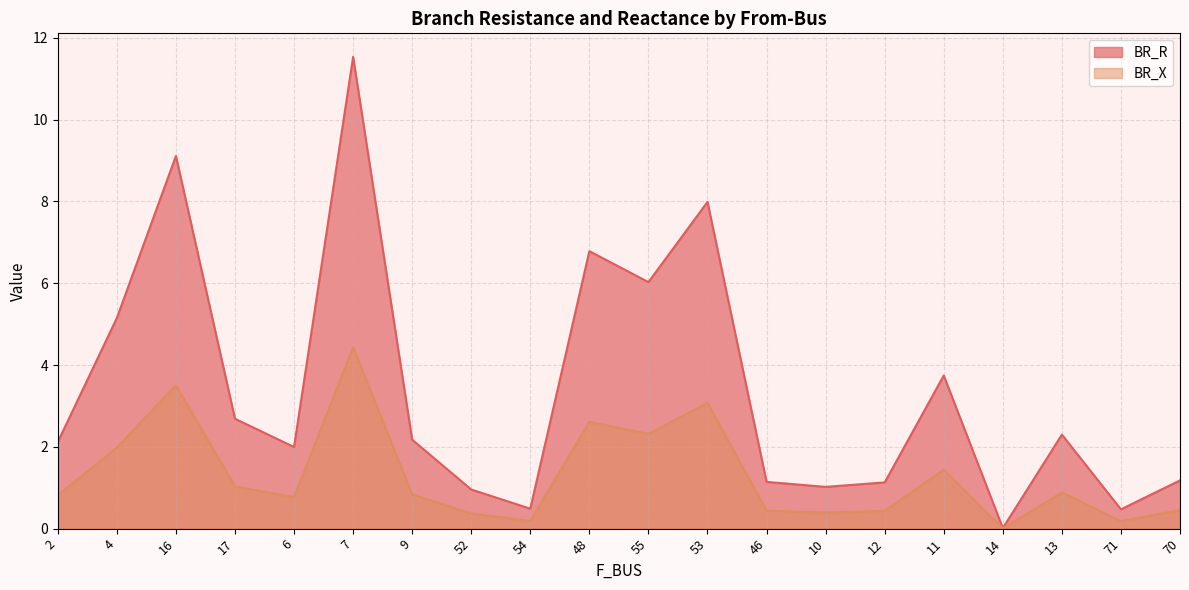

The value of BR_X at 12 is 0.4. True or false?

True